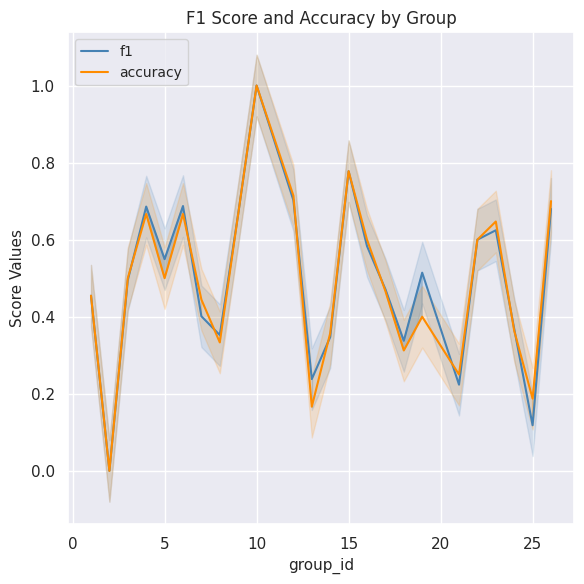

How many lines are shown in the chart?

2